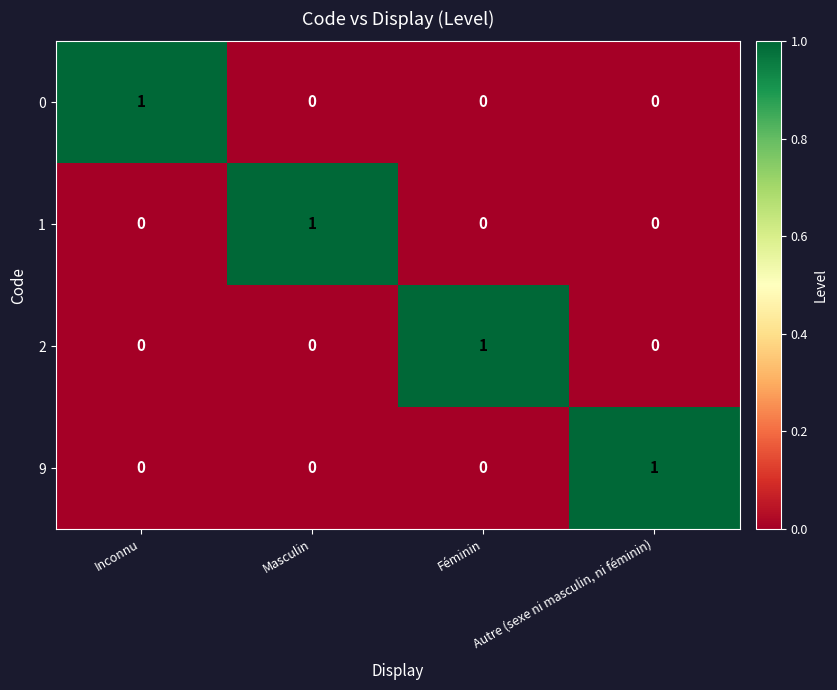

At how many categories does at least one series exceed 0?

4